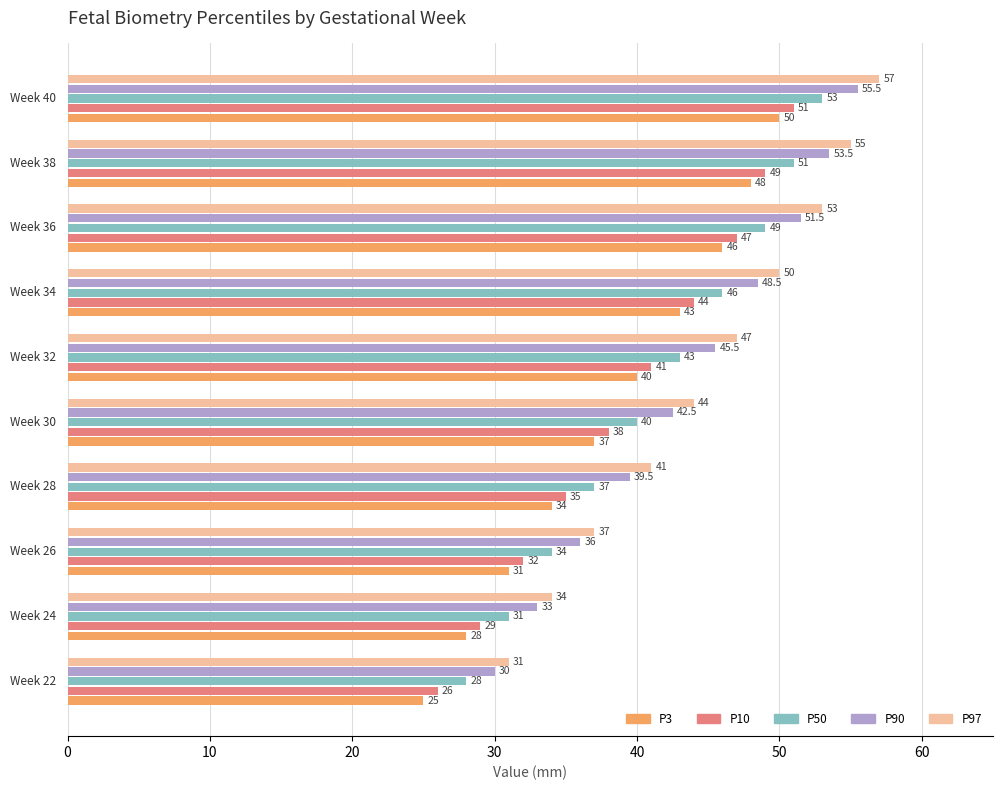

Rank the series by their maximum value, from lowest to highest.

P3, P10, P50, P90, P97